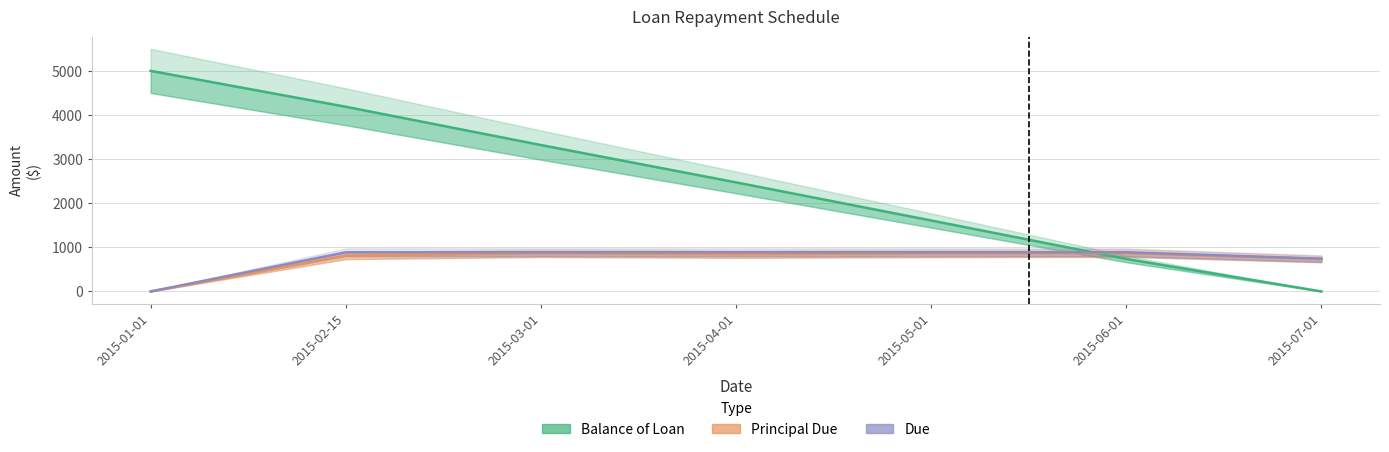

Rank the categories by Principal Due value from lowest to highest.

2015-01-01, 2015-07-01, 2015-02-15, 2015-04-01, 2015-05-01, 2015-03-01, 2015-06-01